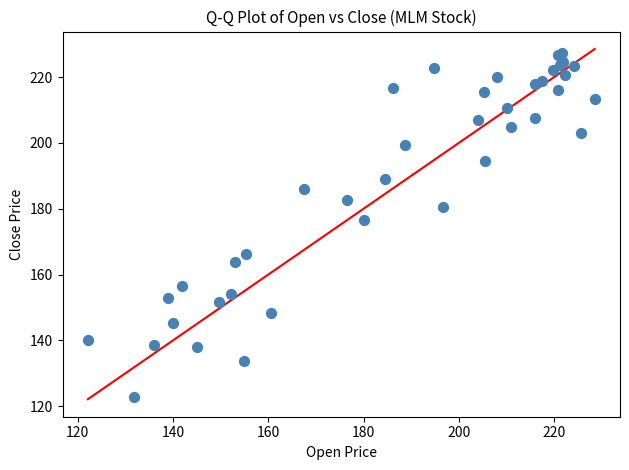

What Y value in the scatter plot is closest to 175?

176.6